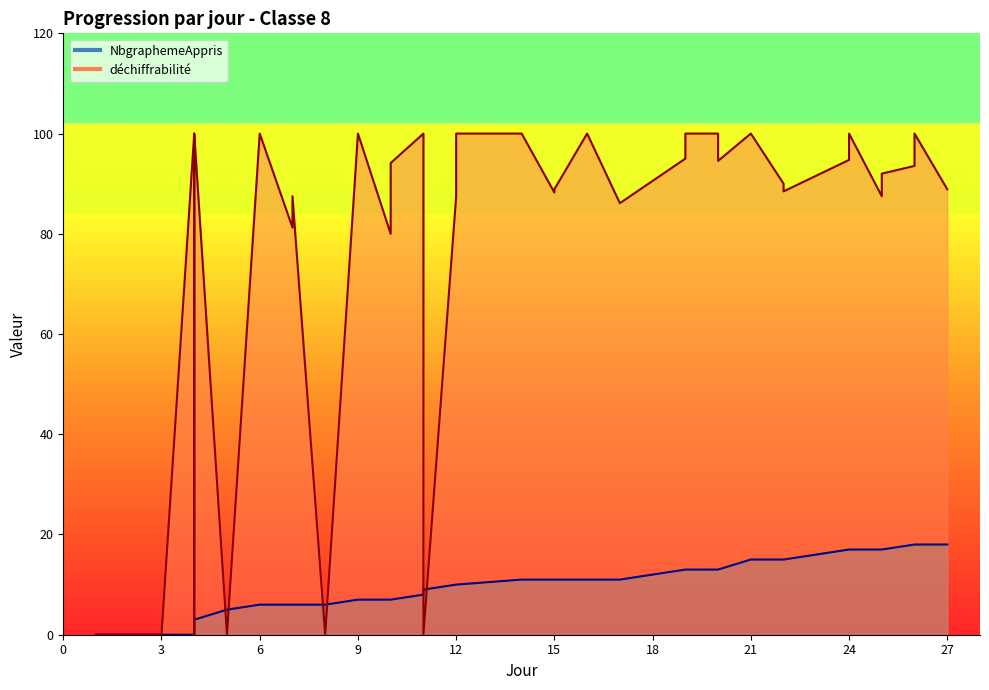

What is the average value of the NbgraphemeAppris series?

10.2